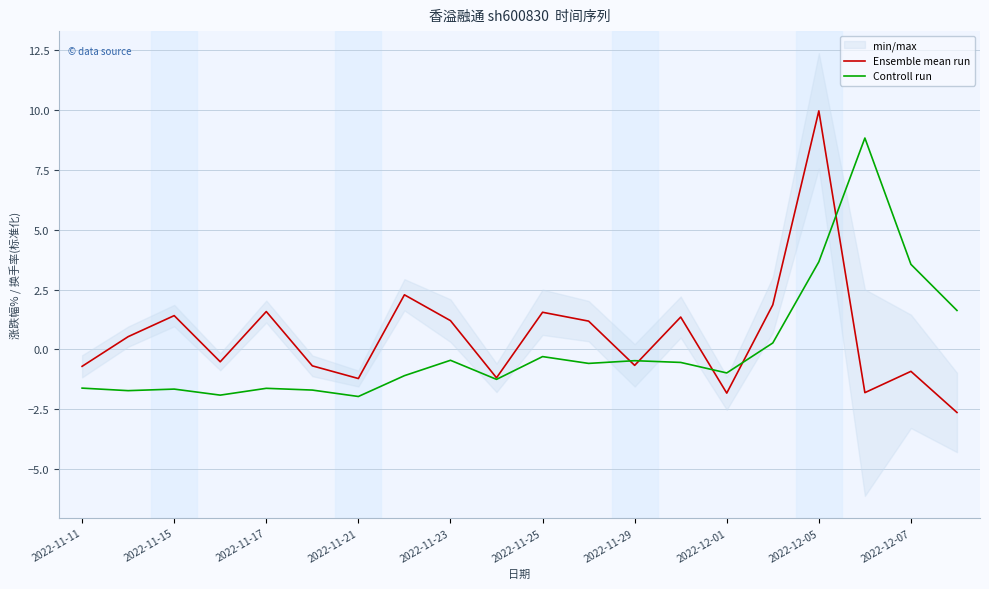

Where is the first local maximum for Ensemble mean run?

2022-11-15